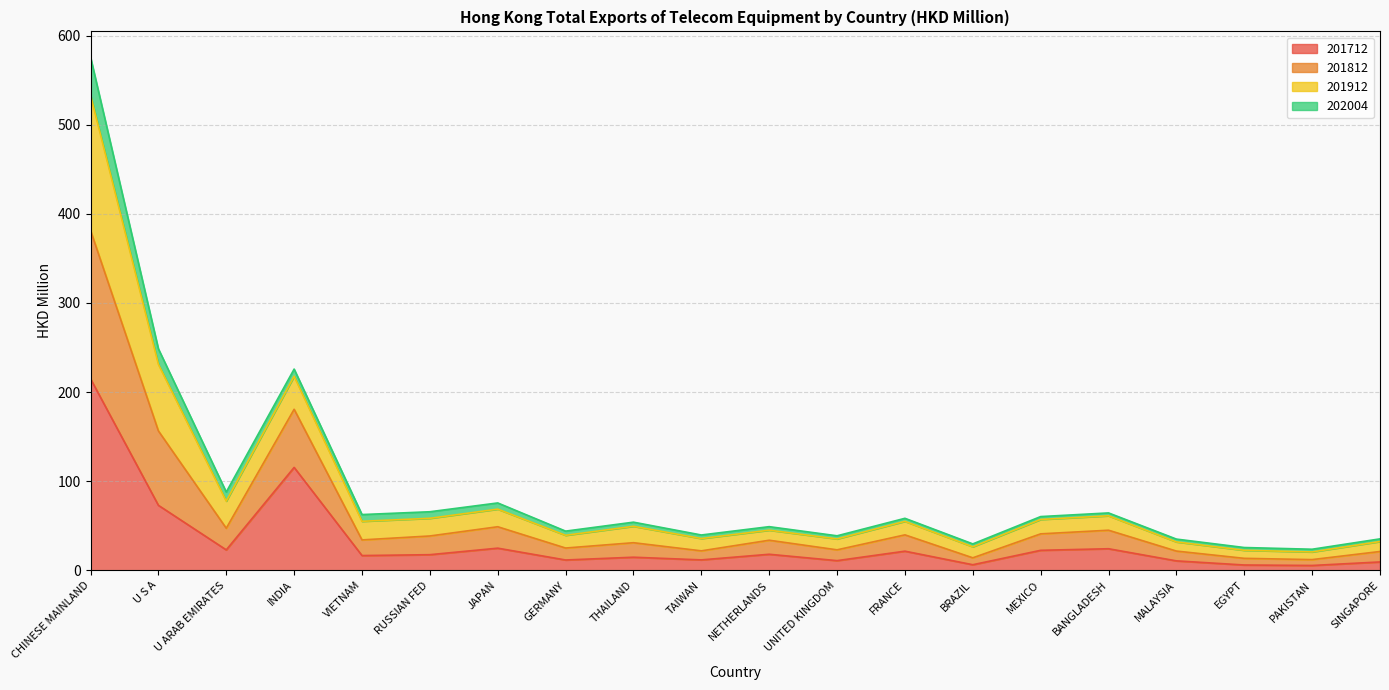

At which category is the sum across all series the highest?

CHINESE MAINLAND